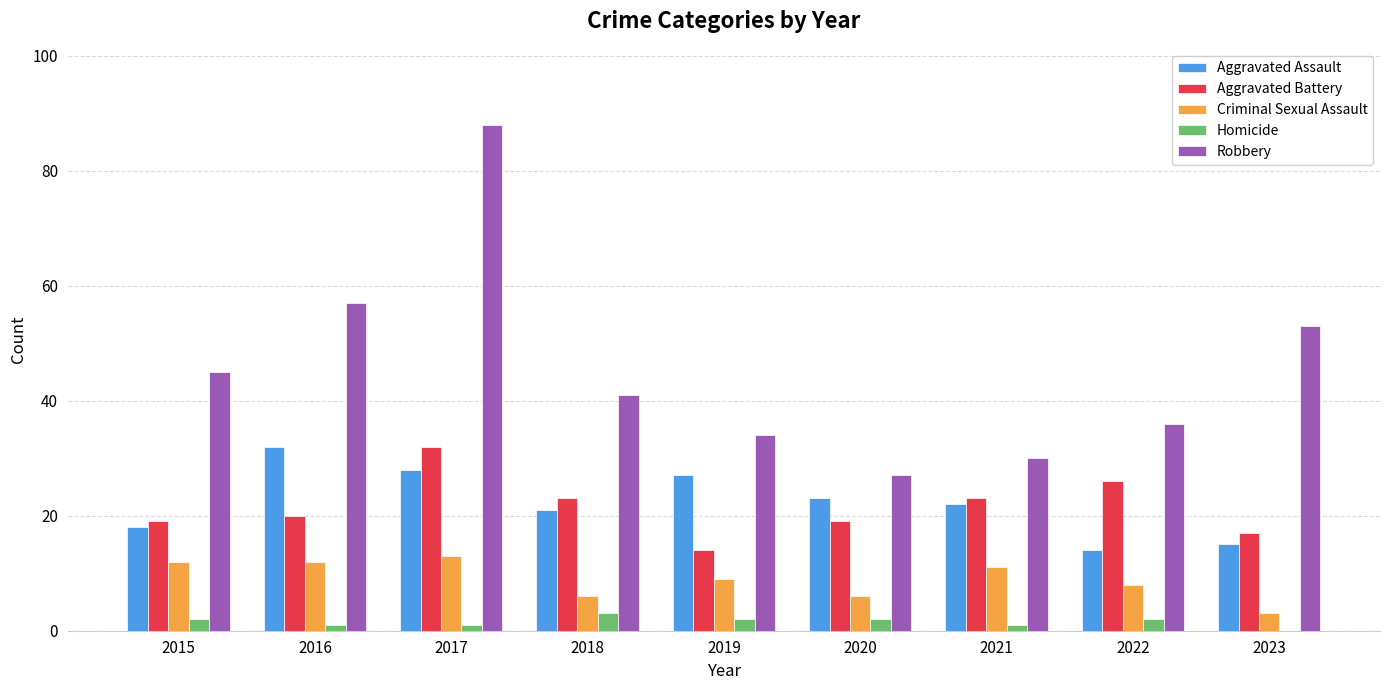

What is the sum of the Robbery values at 2021 and 2016?

87